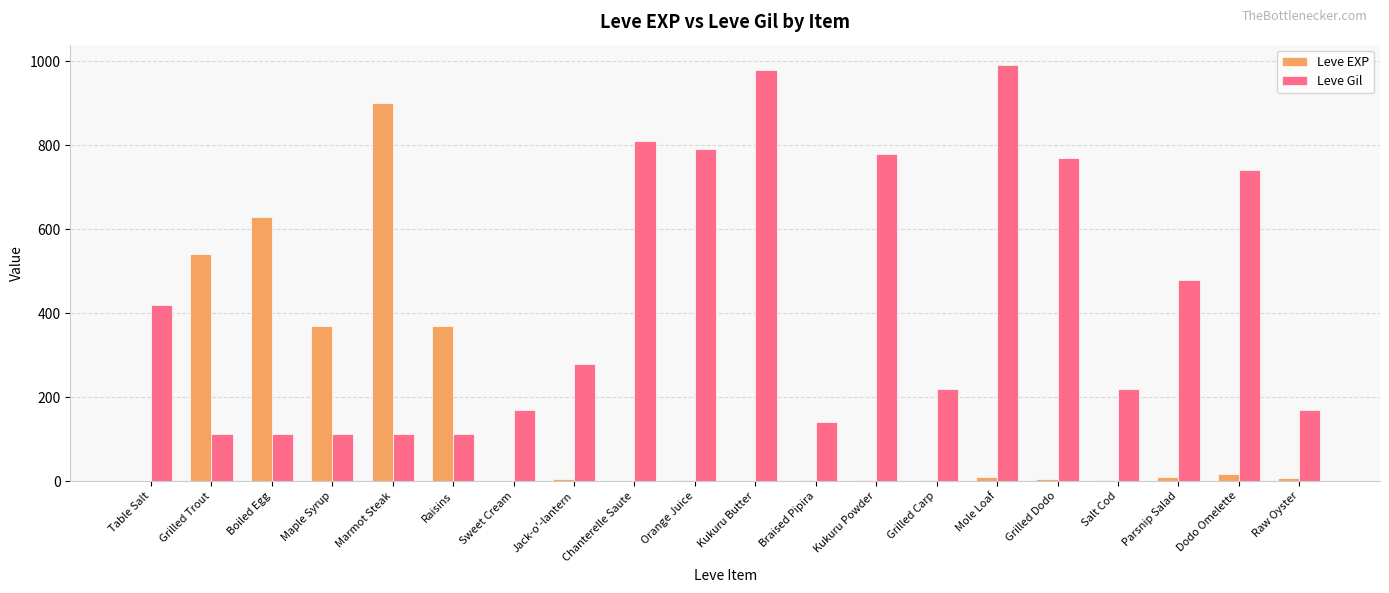

The Leve Gil series shows 280 at Jack-o'-lantern. True or false?

True